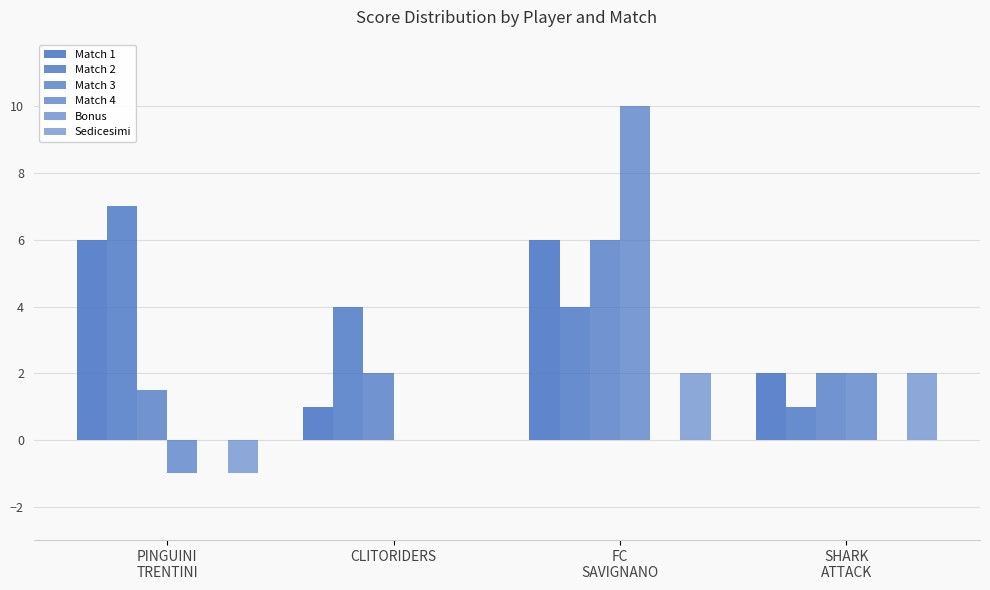

Are the bars grouped side by side (vs. stacked)?

Yes